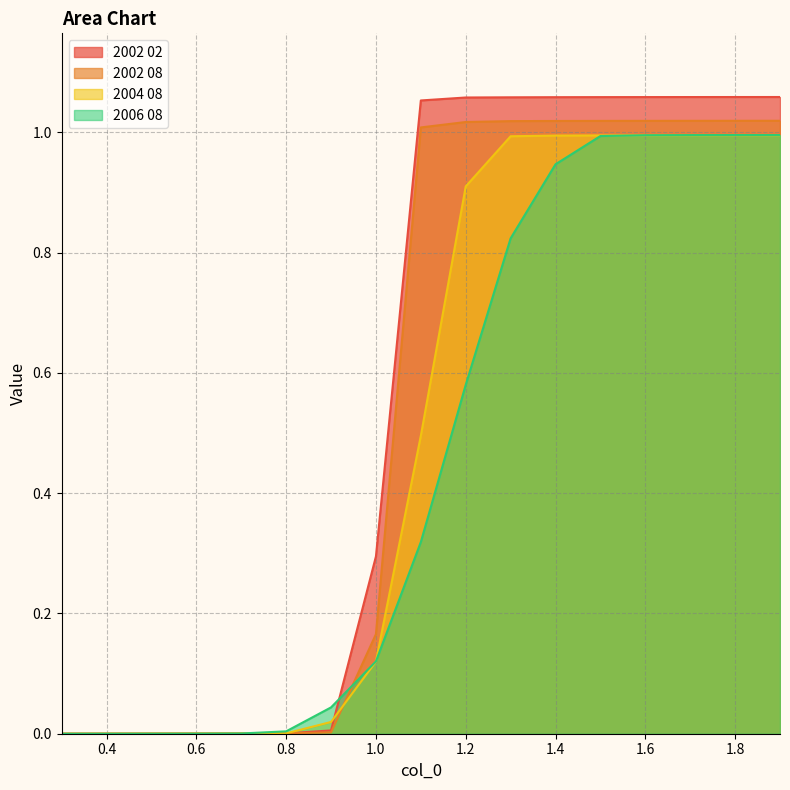

What is the difference between the second highest and second lowest values in the 2006 08 series?

1.0